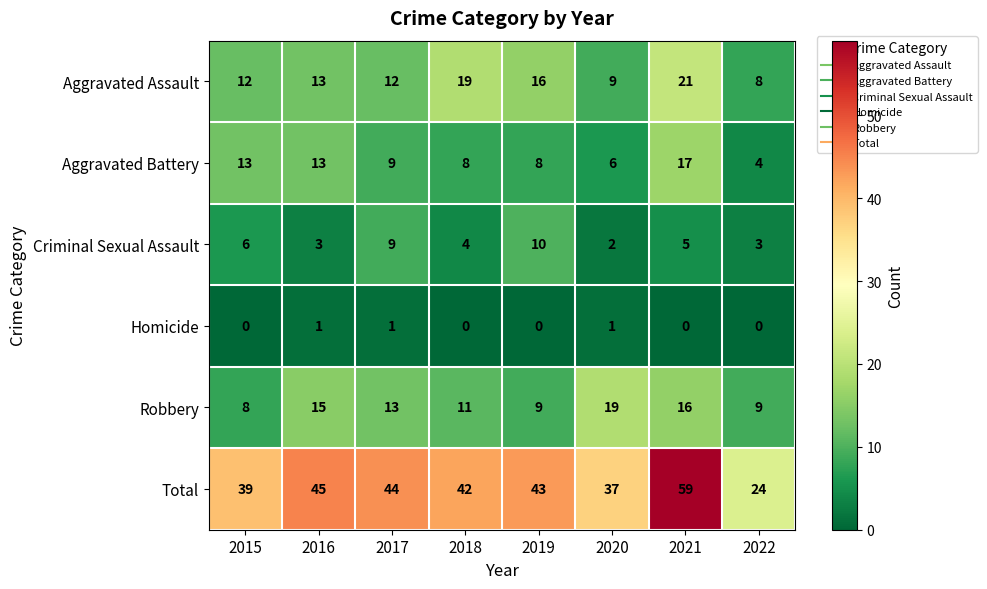

What is the difference between the highest and lowest values at 2018?

42